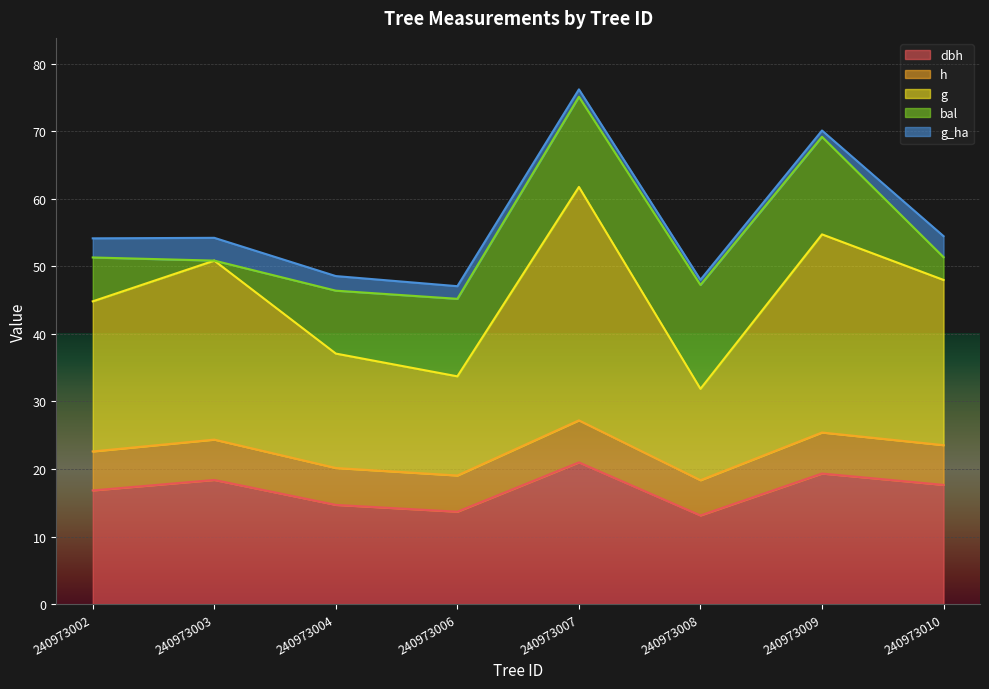

What value does the dbh series have at 240973003?

18.4